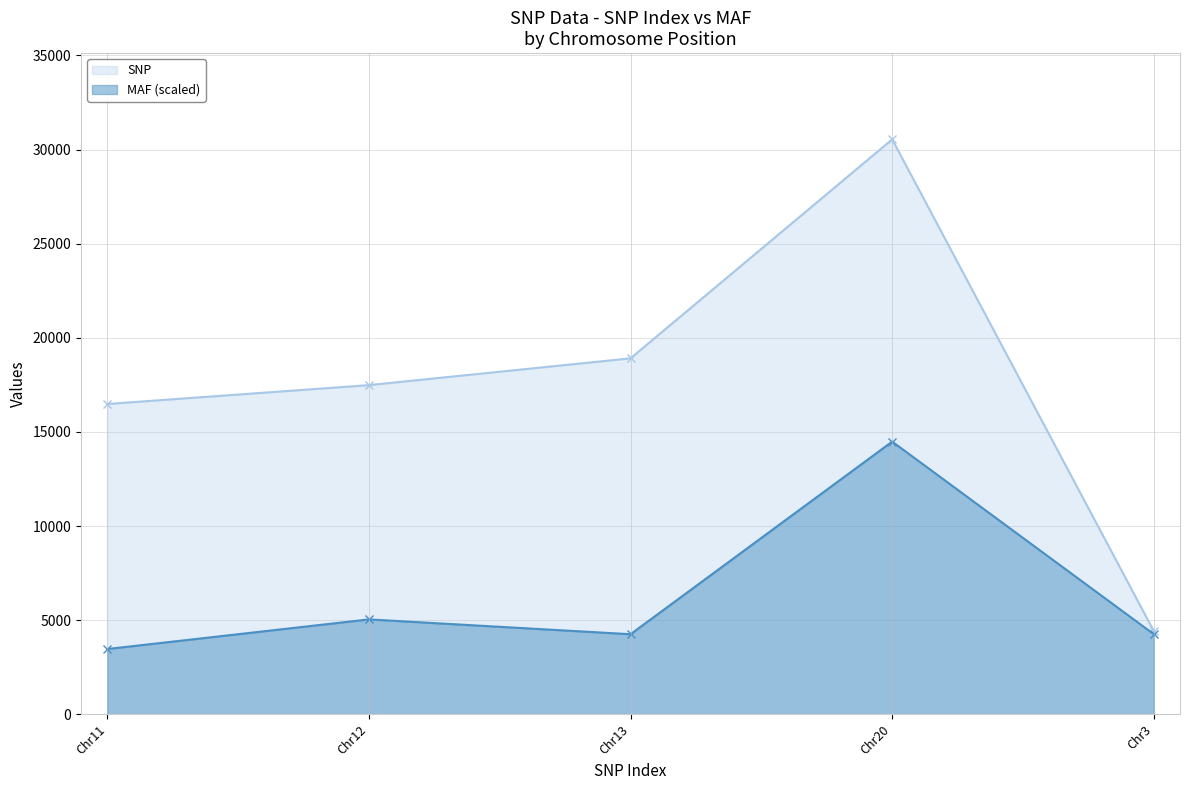

Reading left to right, extract all data points from this chart.

SNP: 16483.0	17486.0	18909.0	30544.0	4414.0
MAF (scaled): 3463.8	5038.2	4251.0	14484.8	4251.0